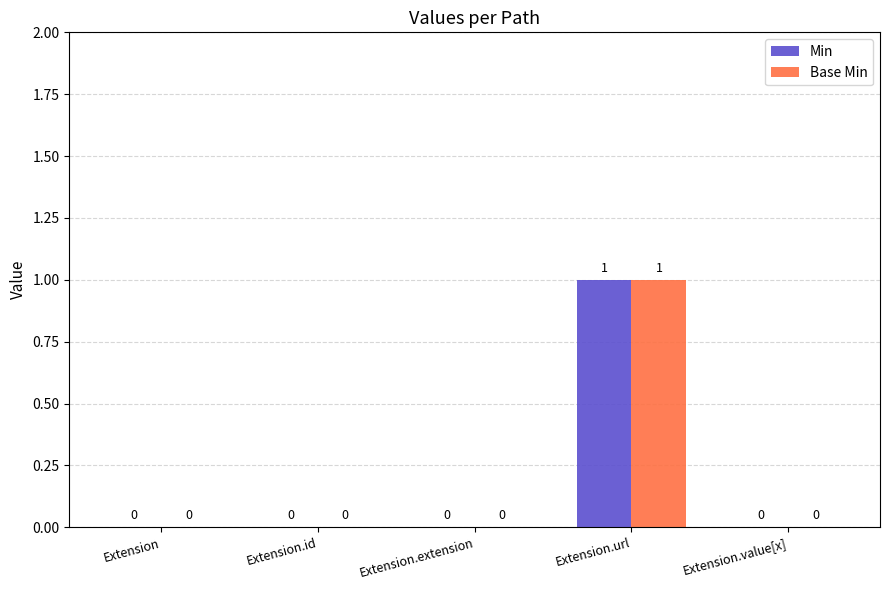

Are the bars horizontal?

No